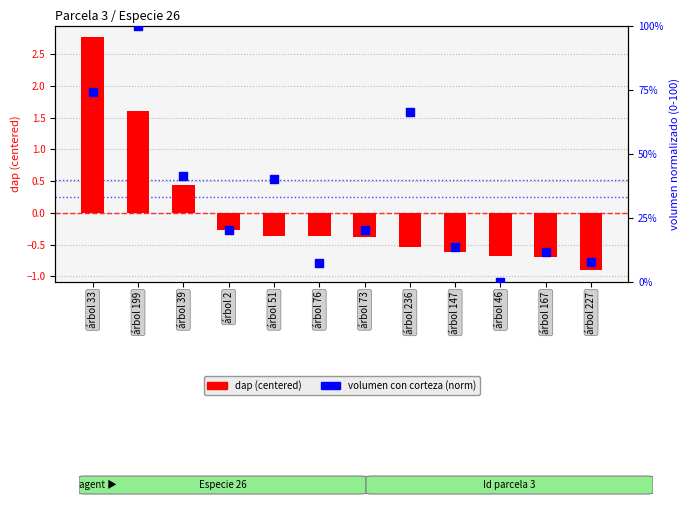

Which series has the widest spread of Y values?

volumen (normalized 0-100)